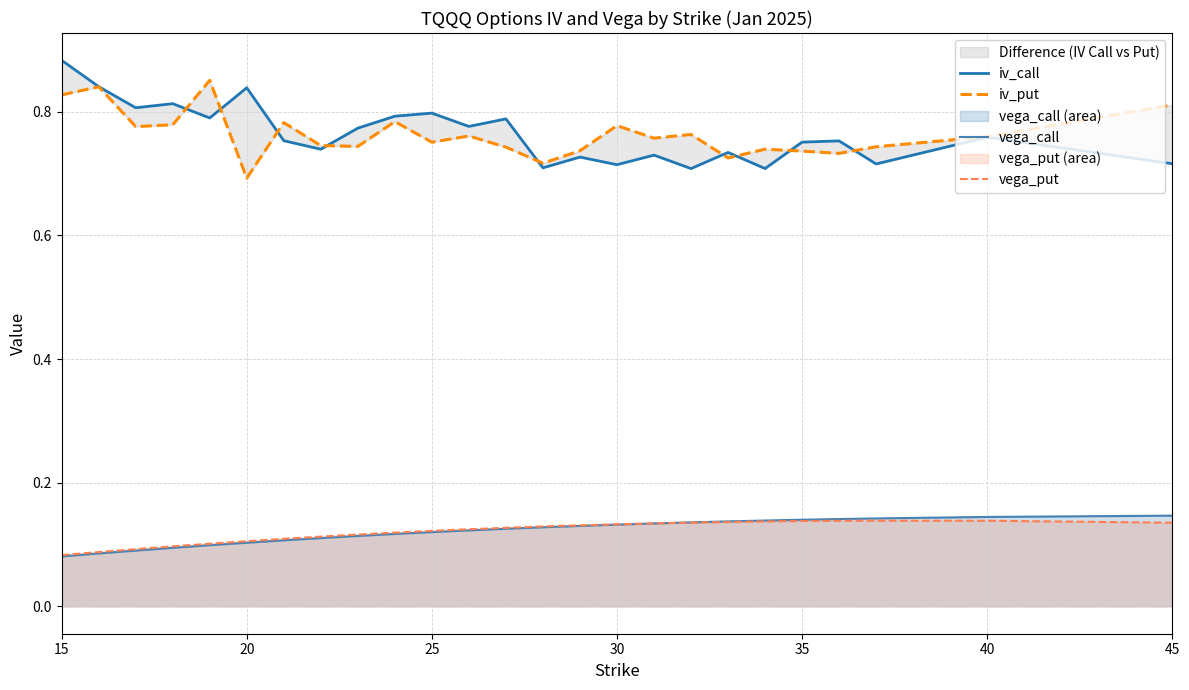

Is it true that vega_call equals 0.1 at 40?

True